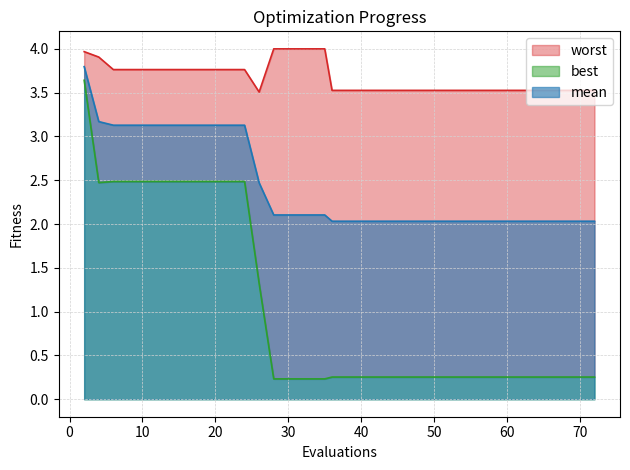

What is the lowest value of the mean series?

2.0